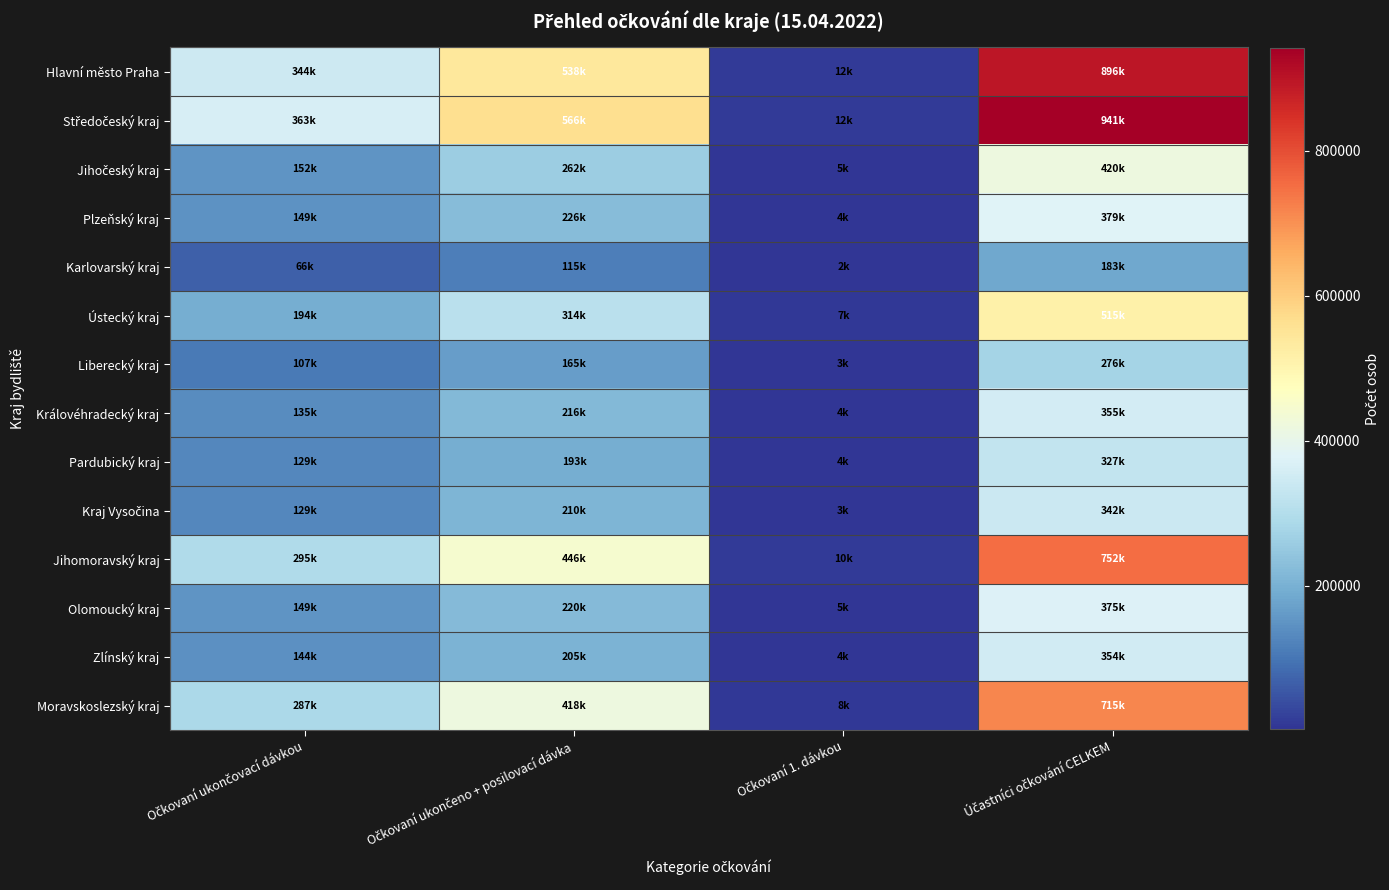

At how many categories does at least one series exceed 82242?

3